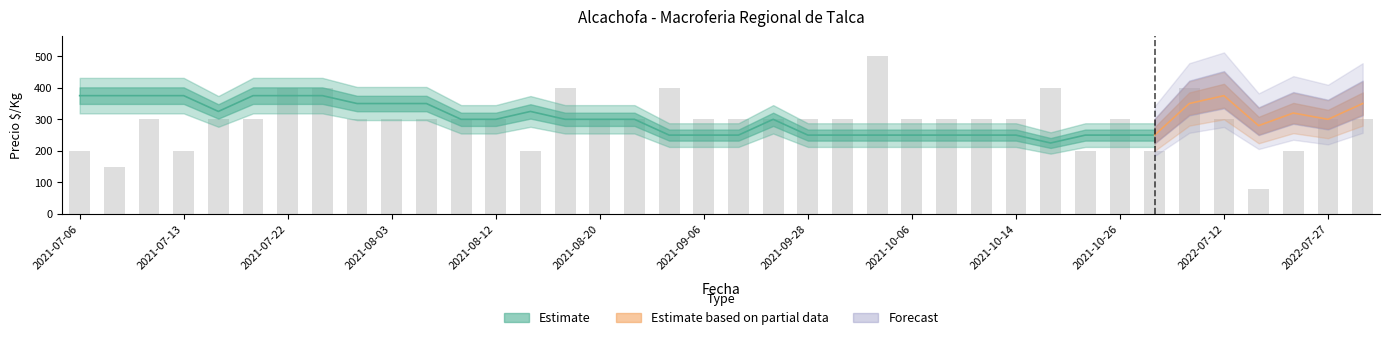

What is the change in value from 32 to 36?

-100